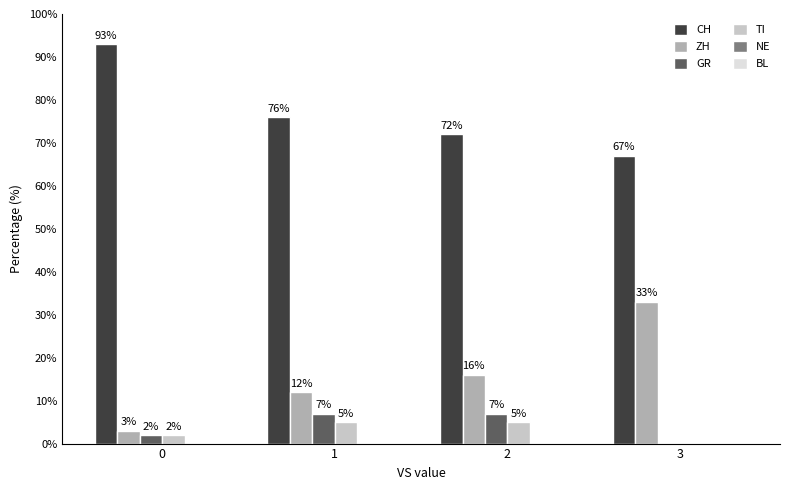

What is the maximum value shown in the chart?

93